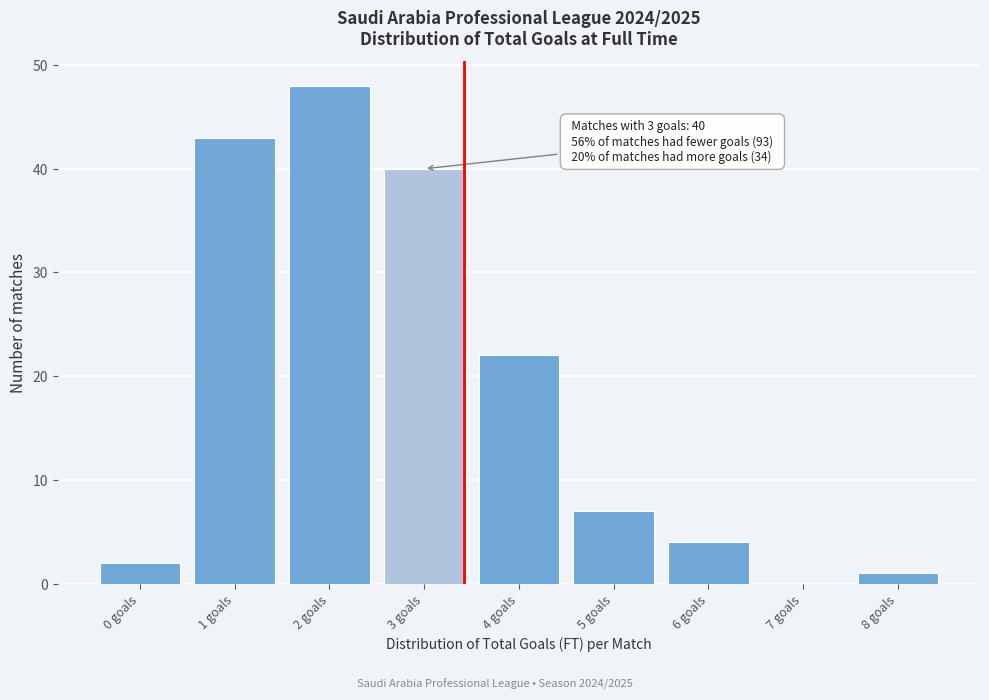

Reading left to right, transcribe all the data shown in this chart.

0 goals=2	1 goals=43	2 goals=48	3 goals=40	4 goals=22	5 goals=7	6 goals=4	7 goals=0	8 goals=1